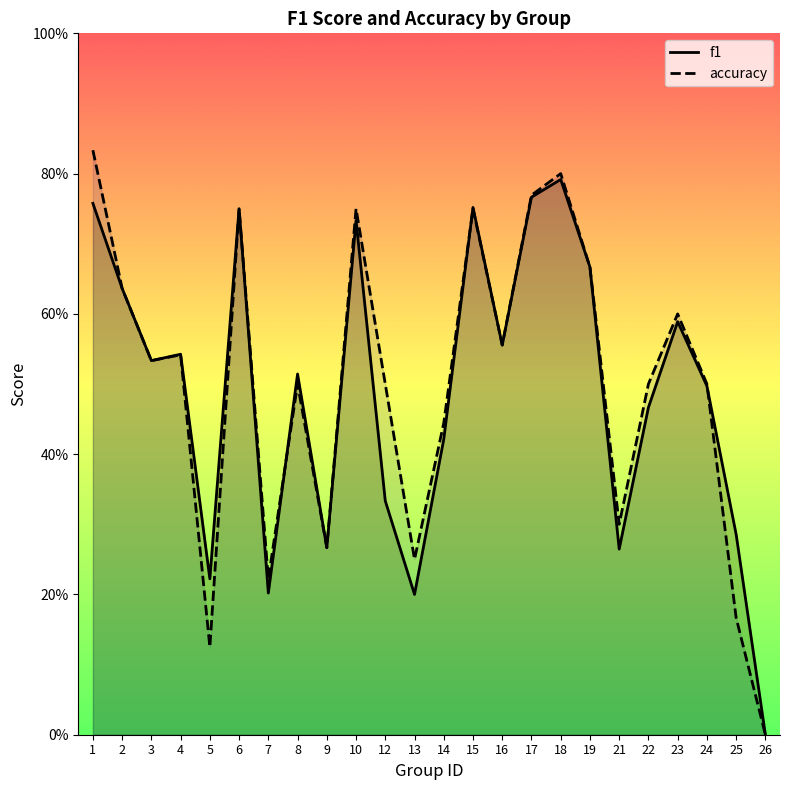

Where is the first local minimum for accuracy?

3